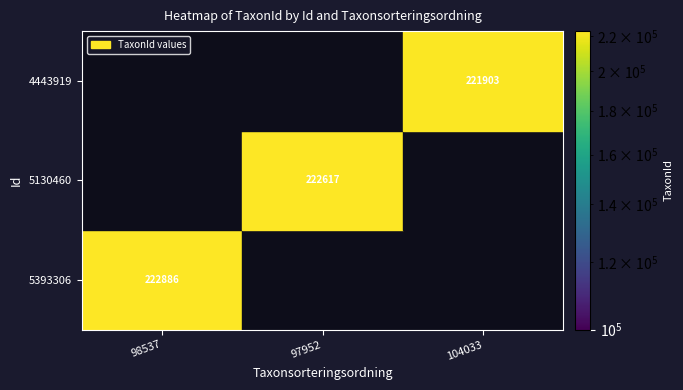

Is it true that 5130460 equals 222617 at 97952?

True